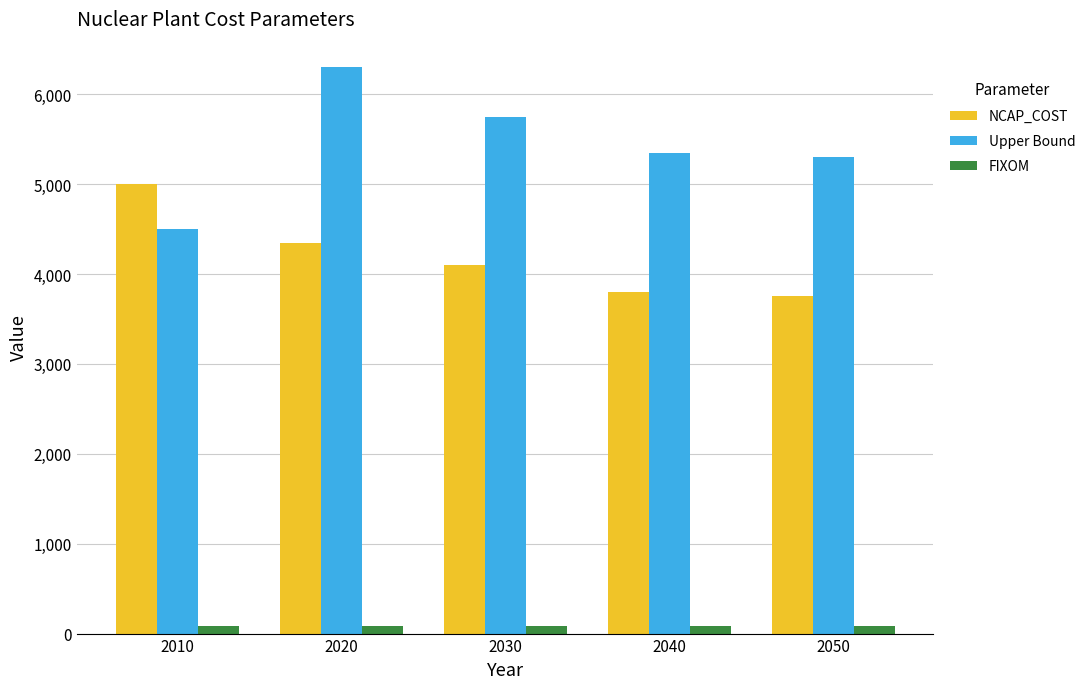

Reading right to left, what are all the values shown in this chart?

NCAP_COST: 3750	3800	4100	4350	5000
Upper Bound: 5300	5350	5750	6300	4500
FIXOM: 85	85	85	85	85